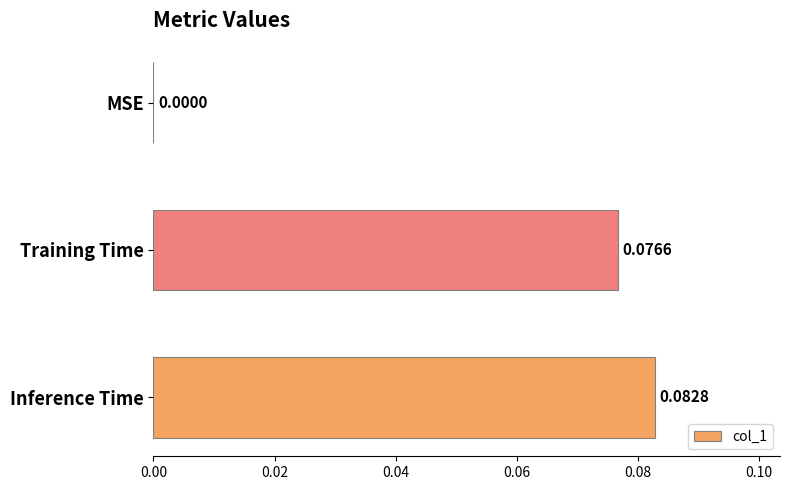

At which label is the value closest to 0?

MSE